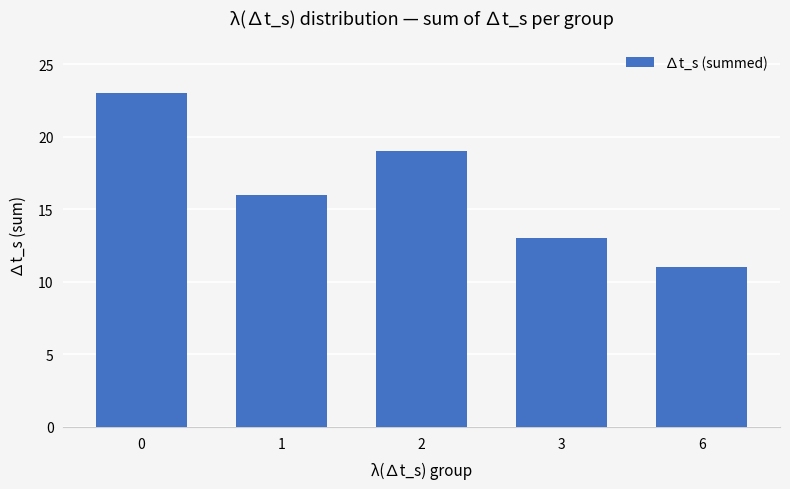

At which label is the value closest to 17?

1